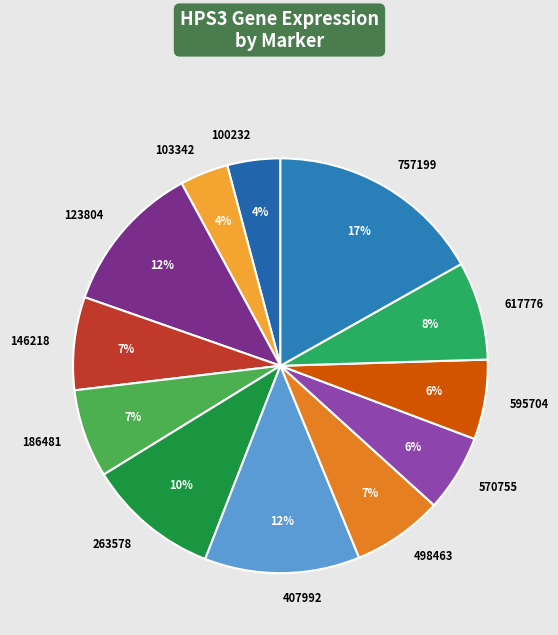

To the nearest percent, what percentage of the pie is 570755?

6%